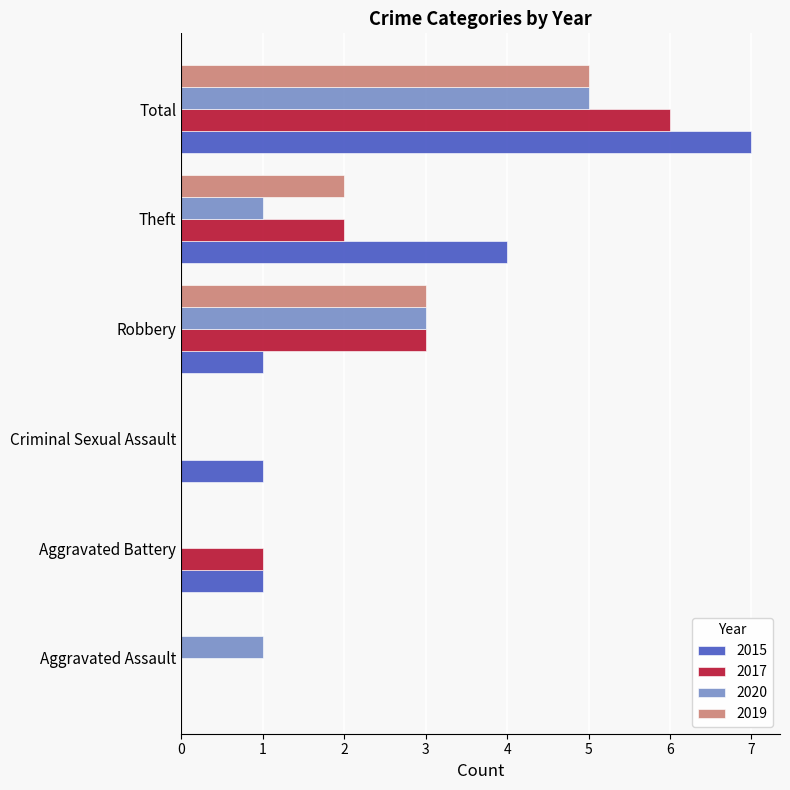

Is the value of 2015 at Aggravated Battery greater than the value of 2017 at Criminal Sexual Assault?

Yes